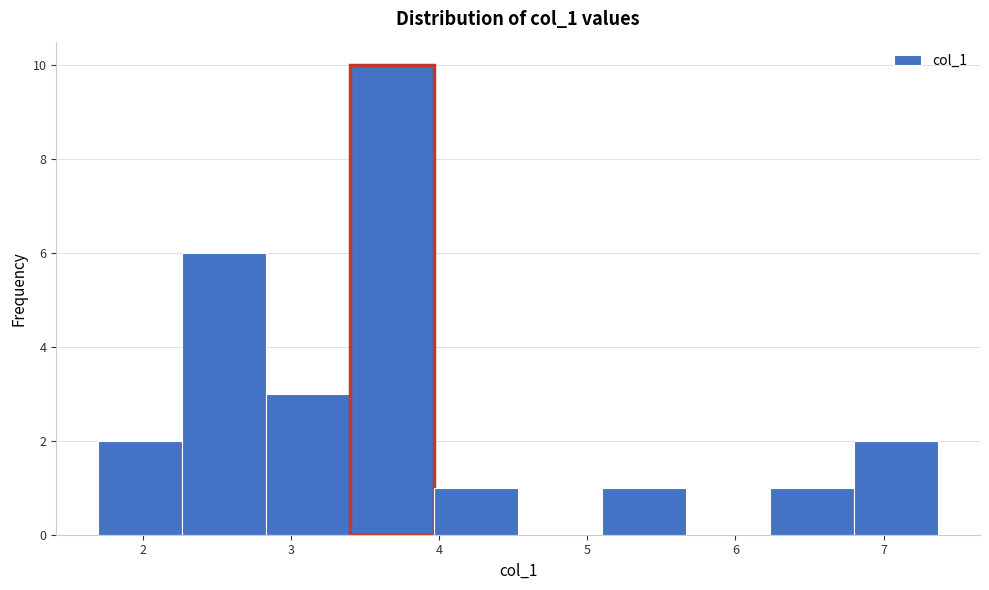

Reading left to right, transcribe this chart: for each bar, give the range it covers on the x-axis and its height. Neither the bar edges nor the heights are printed on the chart, so give them approximately, as read against the axes.

1.7 to 2.3: 2
2.3 to 2.8: 6
2.8 to 3.4: 3
3.4 to 4.0: 10
4.0 to 4.5: 1
4.5 to 5.1: 0
5.1 to 5.7: 1
5.7 to 6.2: 0
6.2 to 6.8: 1
6.8 to 7.4: 2